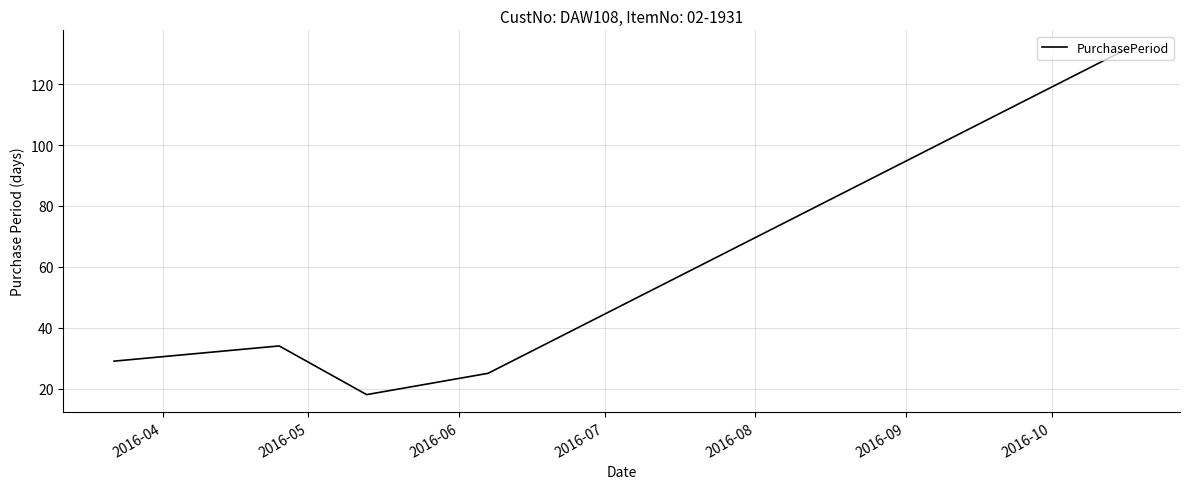

How many interior local valleys (lower than both neighbors) does the data have?

1